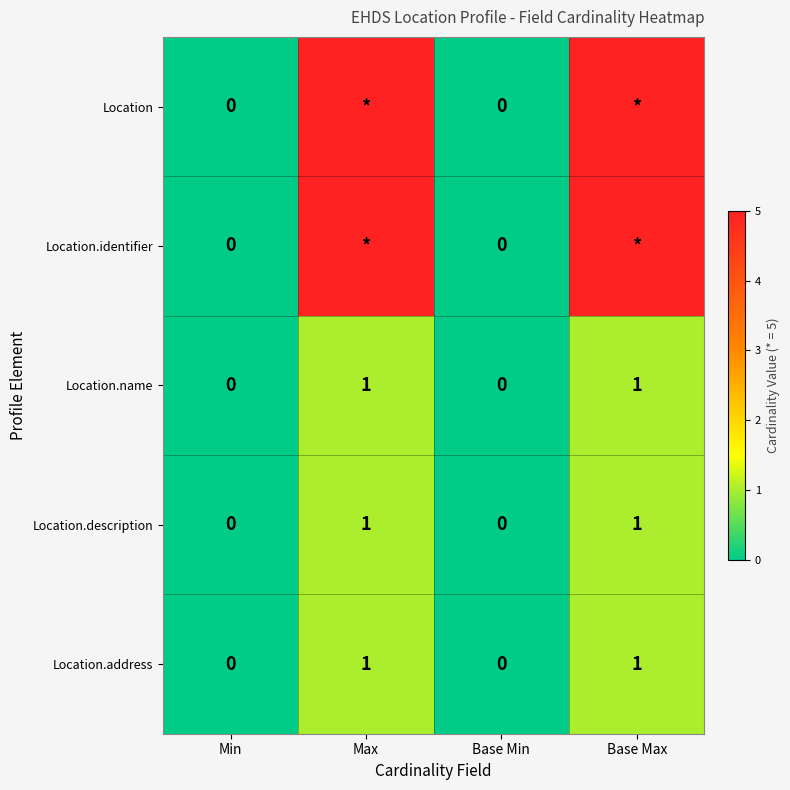

Count the Location.address values in the range 0 to 1.

4